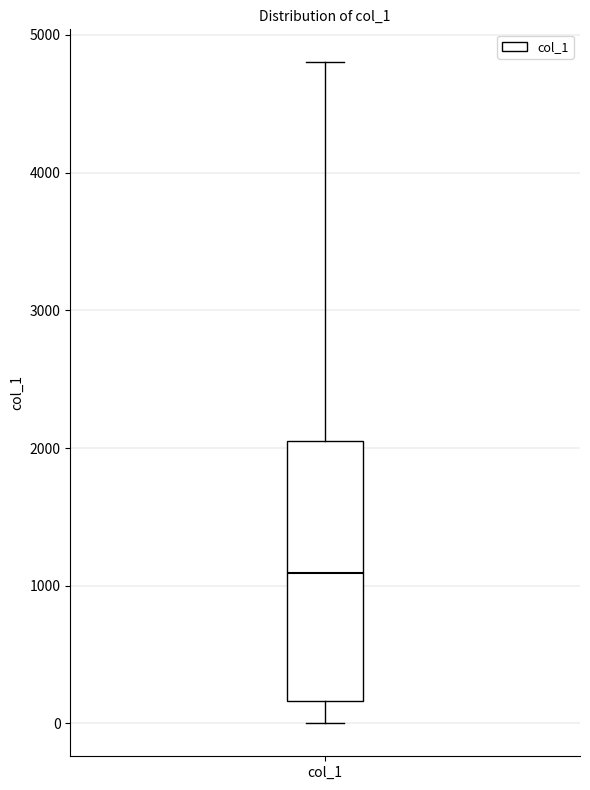

Read this box plot against the y-axis: the position of the median line, the range covered by the box, and the ends of both whiskers. The values are not printed on the chart, so give them approximately, as read against the axis.

median 1100, box 200 to 2100, whiskers 0 to 4800